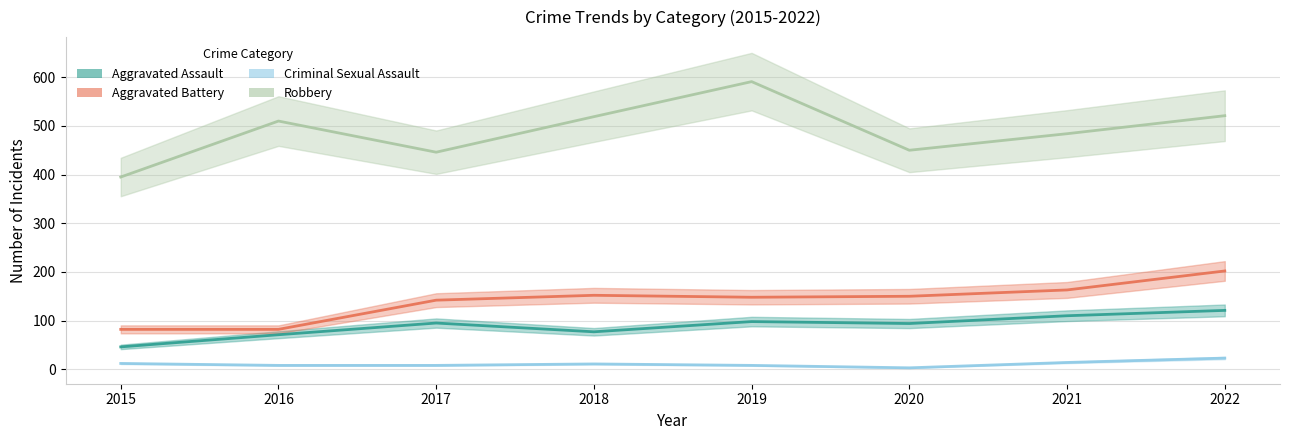

Which series has the largest total across all categories?

Robbery